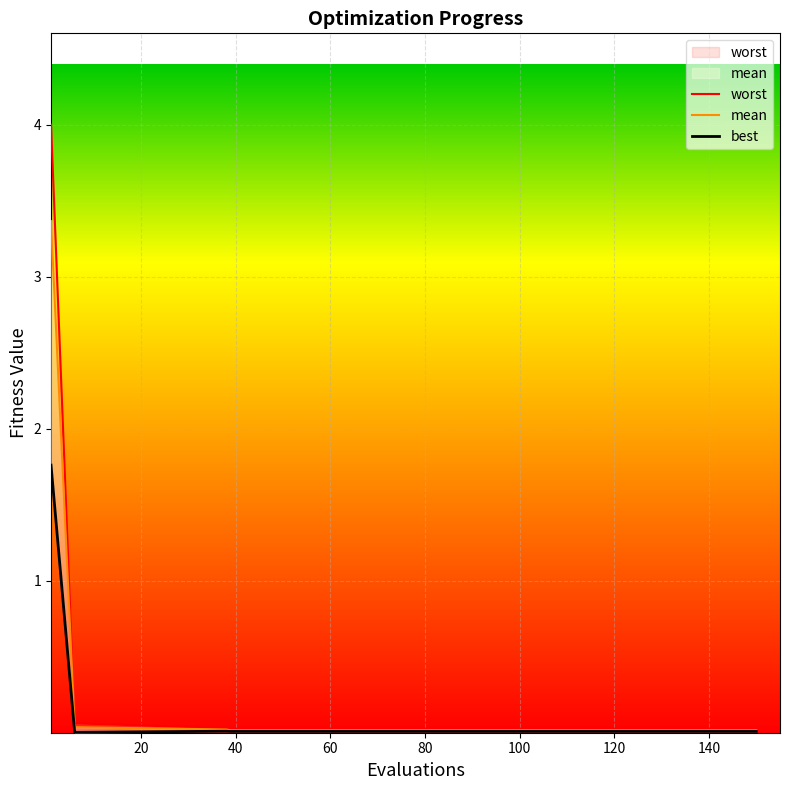

What is the label of the 3rd point from the left?

40